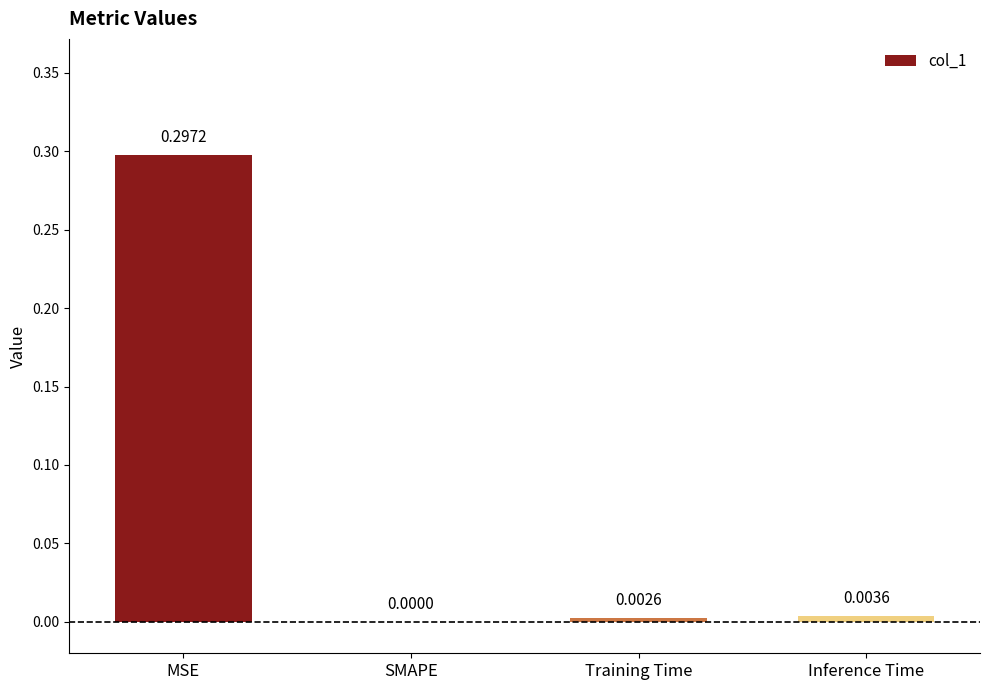

Where is the data nearest to the value 0?

SMAPE